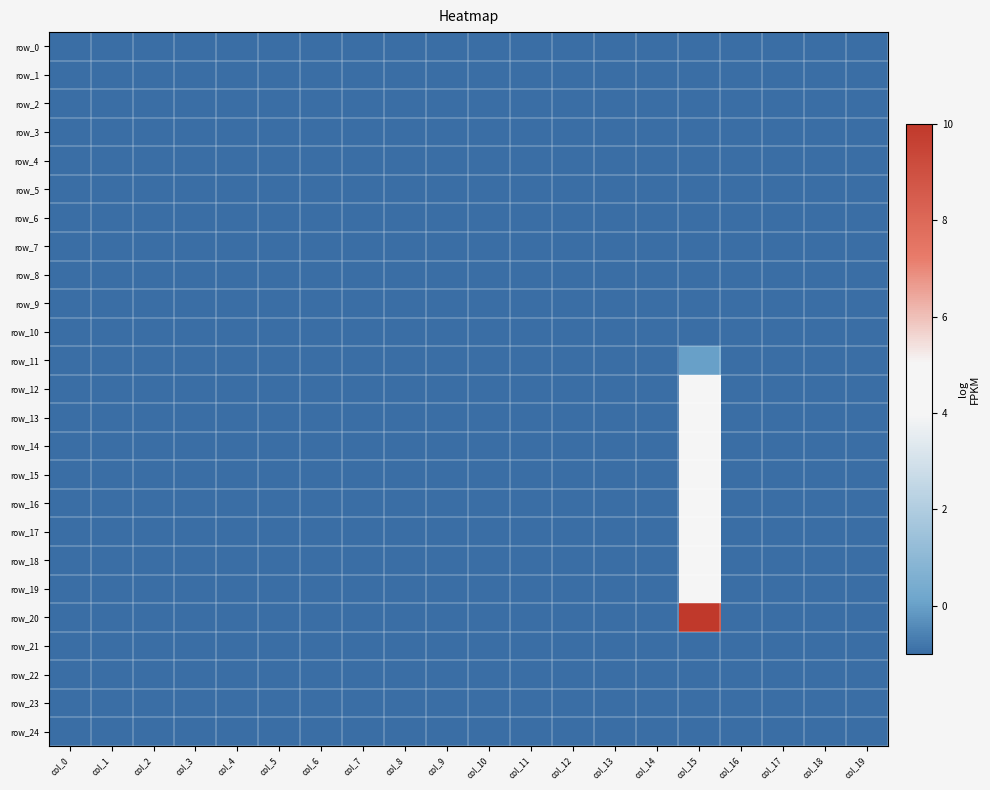

How many data points does each series have?

20